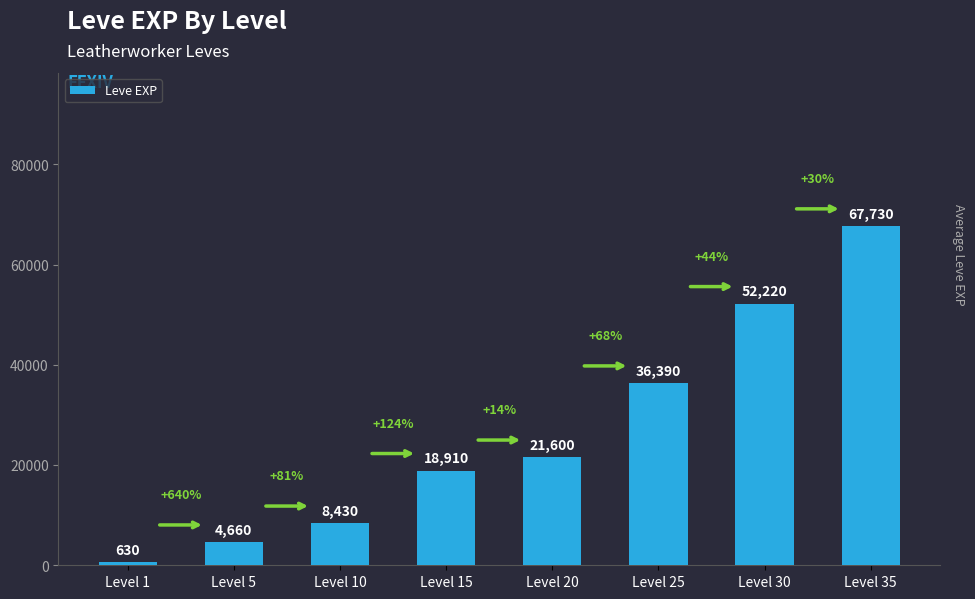

How many bars are there in total?

8